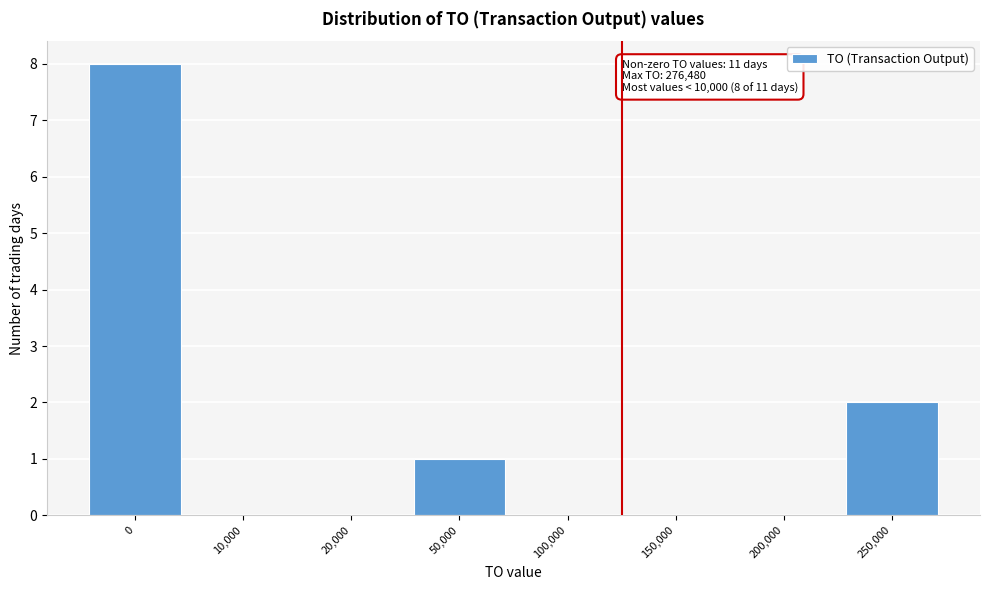

Reading right to left, what are all the values shown in this chart?

250,000=2	200,000=0	150,000=0	100,000=0	50,000=1	20,000=0	10,000=0	0=8